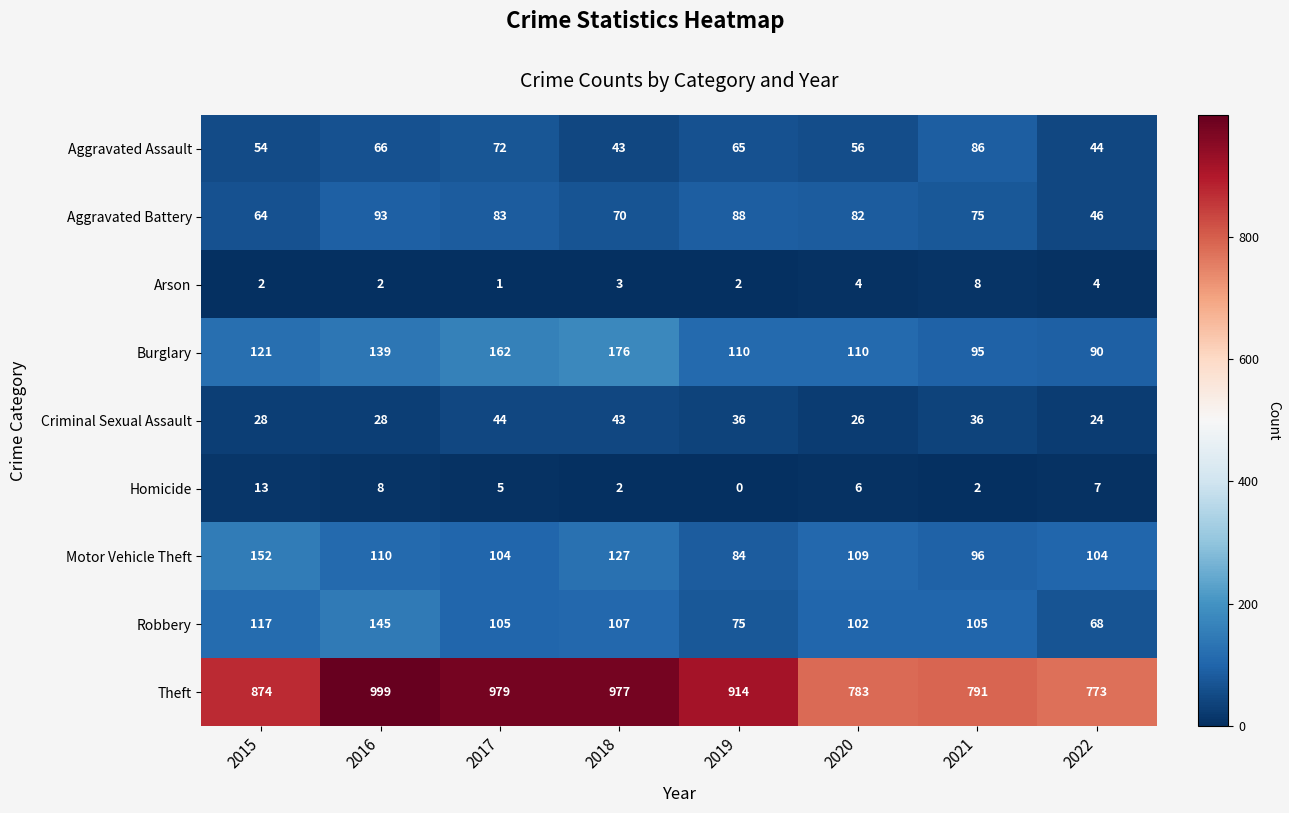

At which category does the chart reach its minimum across all series?

2019